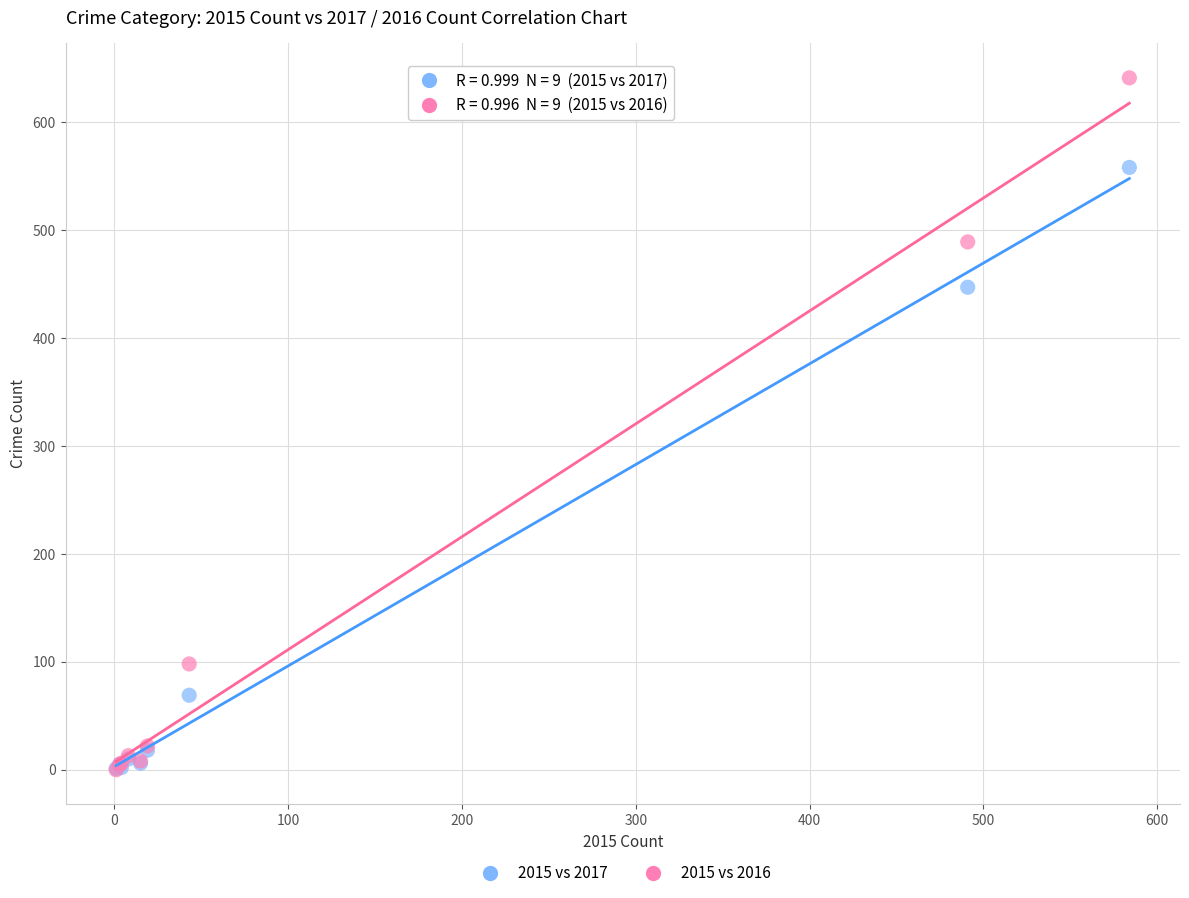

In the 2015 vs 2017 series, what Y value is closest to 279?

447